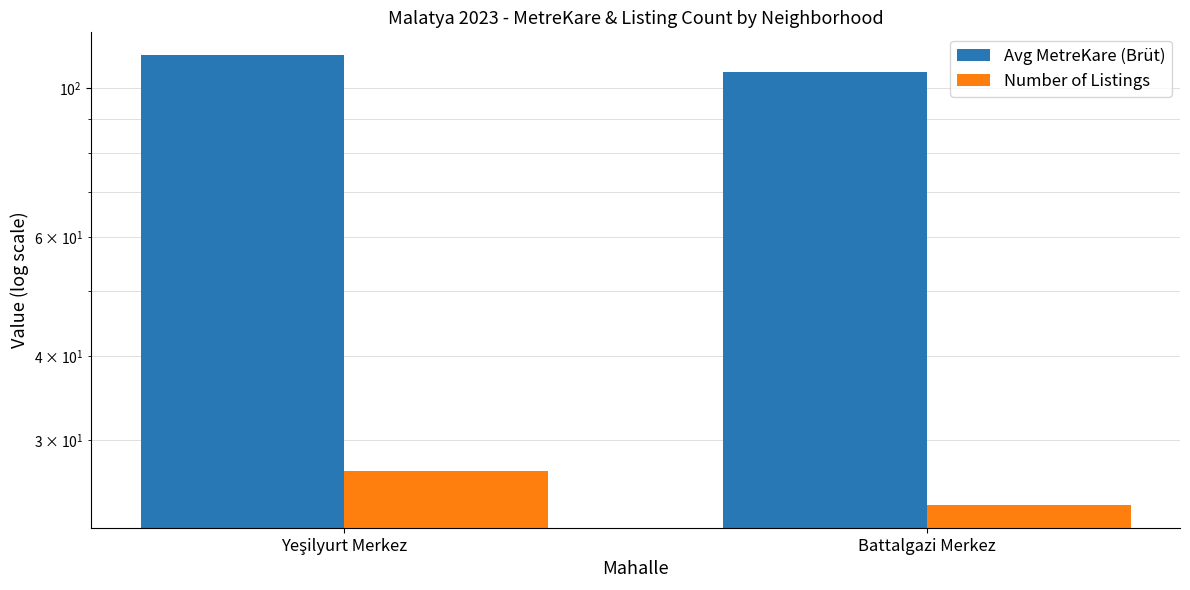

Which category has the lowest value across all series?

Battalgazi Merkez